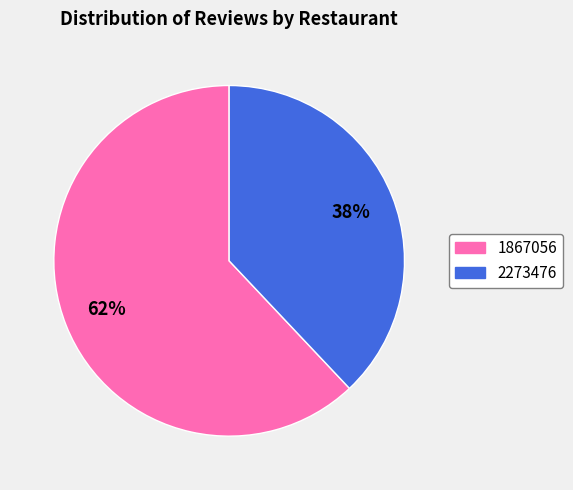

To the nearest percent, what is the difference between the largest and smallest slice percentages?

24%